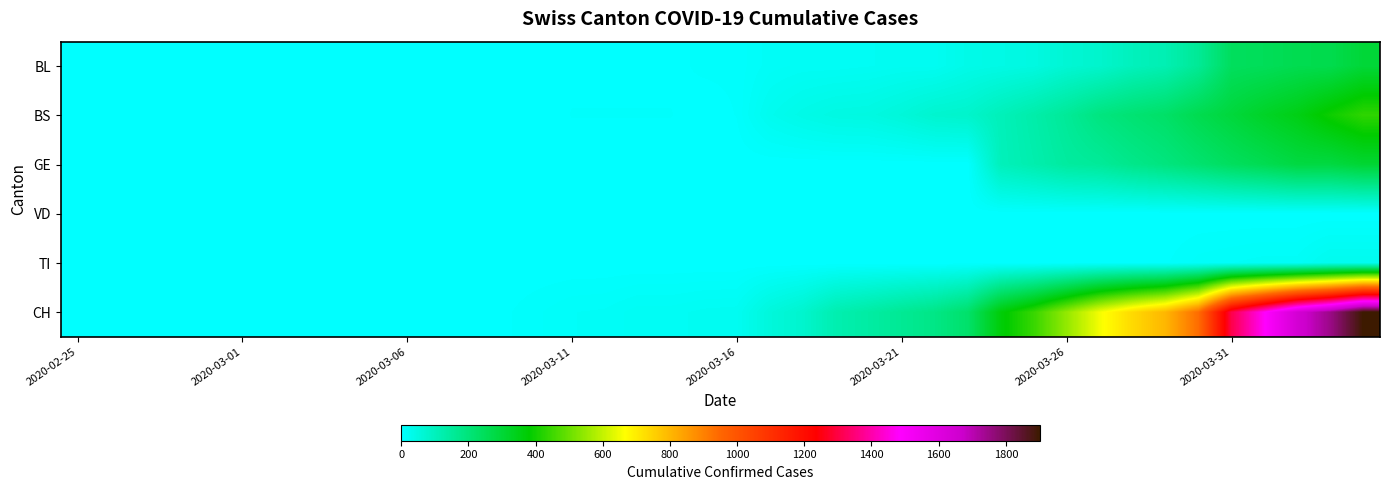

How many categories are shown in the chart?

40